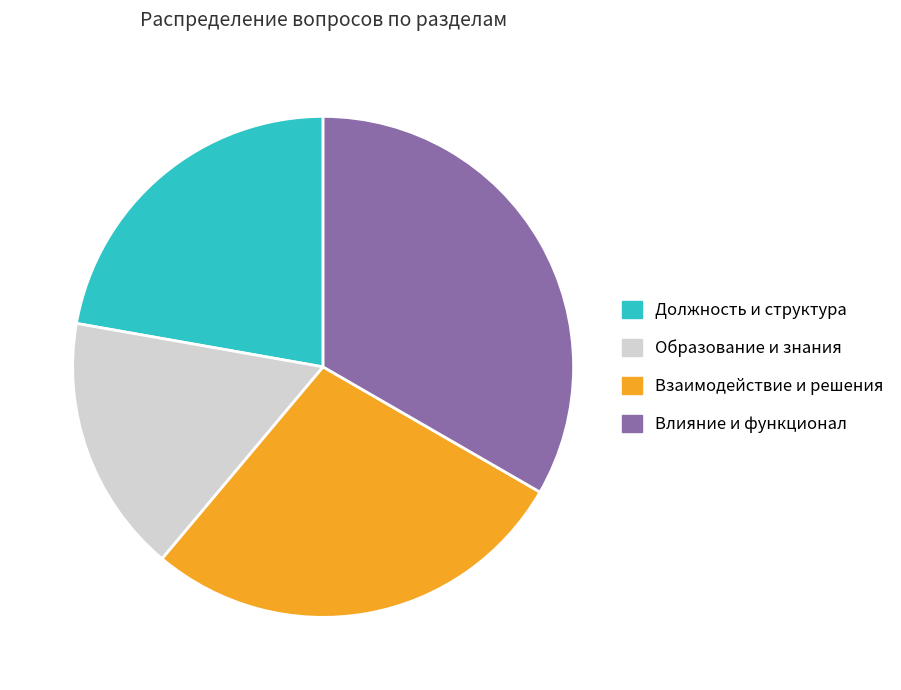

Is the sum of Образование и знания and Взаимодействие и решения greater than half?

No